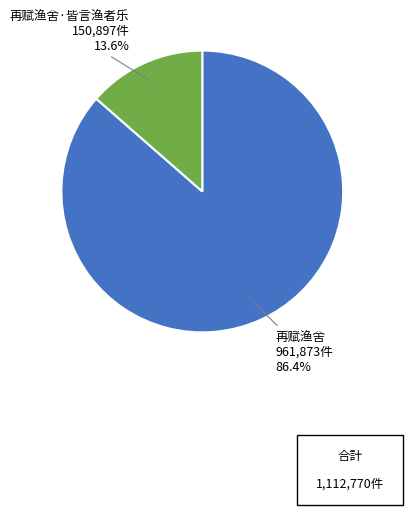

Between 再赋渔舍 and 再赋渔舍·皆言渔者乐, which is larger?

再赋渔舍